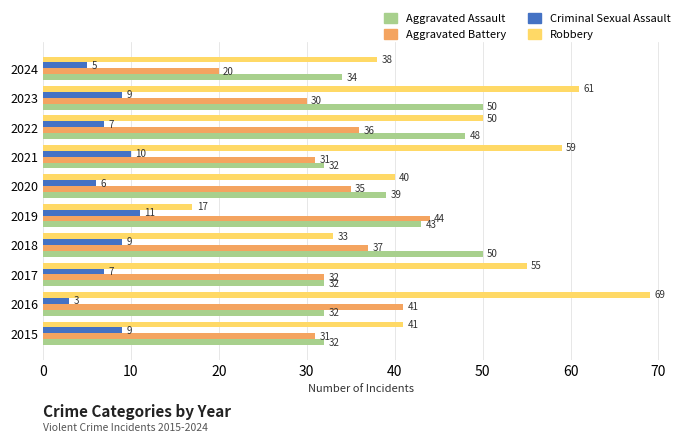

Which series has the largest total across all categories?

Robbery